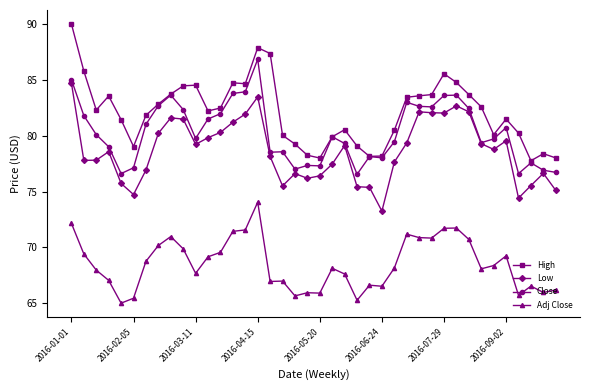

What is the maximum value for Close?

86.8